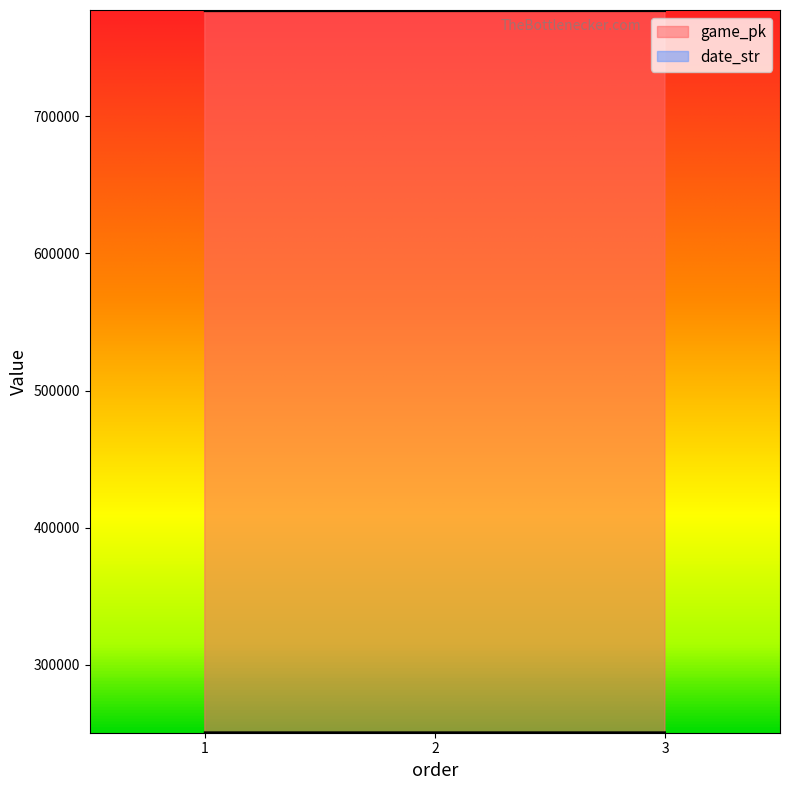

What is the difference between the date_str values at 2 and 3?

1